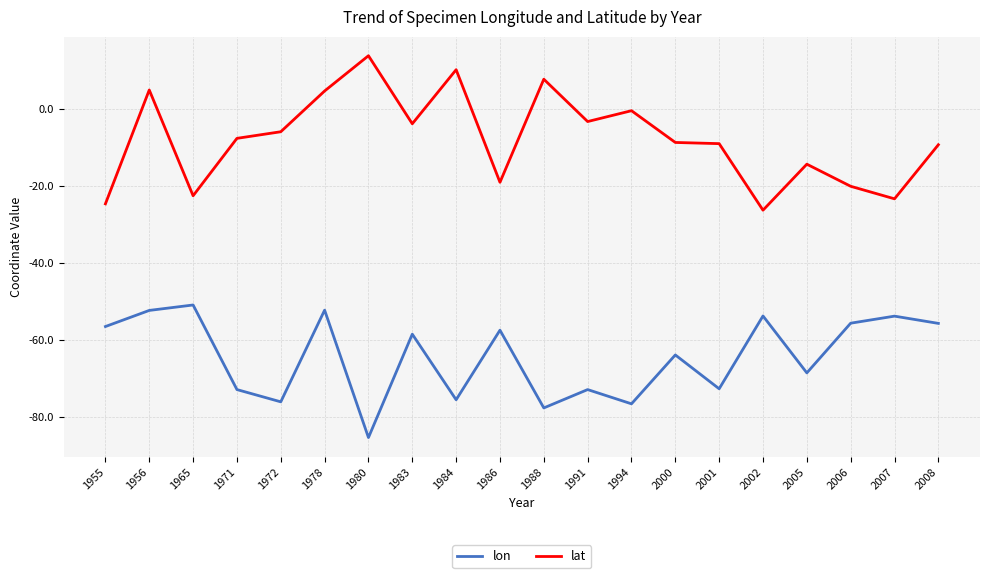

At 1988, list the series in order from smallest to largest.

lon, lat